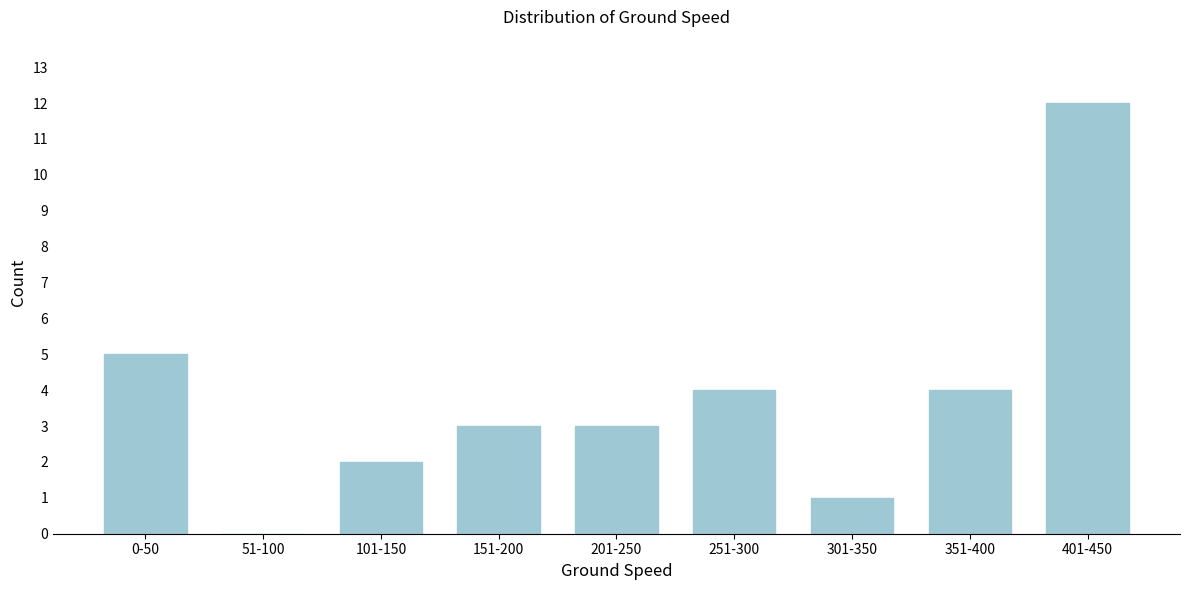

Reading left to right, extract all data points from this chart.

0-50=5	51-100=0	101-150=2	151-200=3	201-250=3	251-300=4	301-350=1	351-400=4	401-450=12